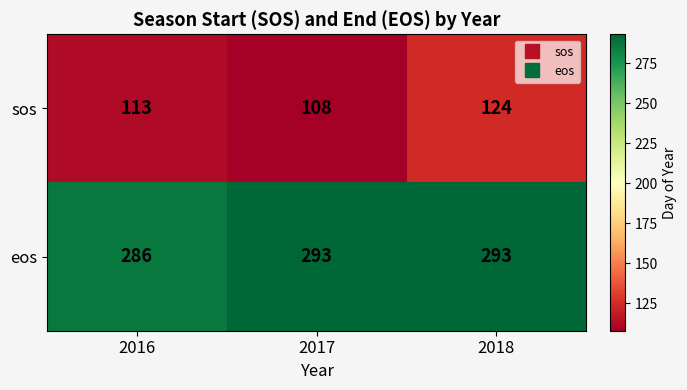

Reading left to right, transcribe all the data shown in this chart.

sos: 113	108	124
eos: 286	293	293